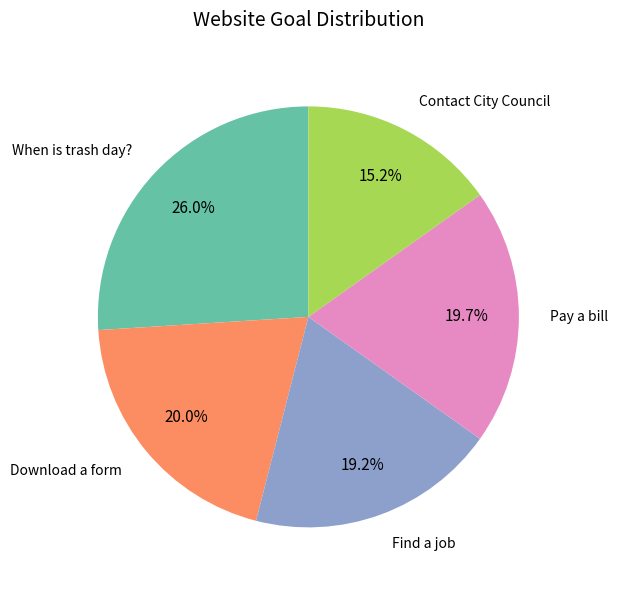

What is the smallest slice in the pie chart?

Contact City Council